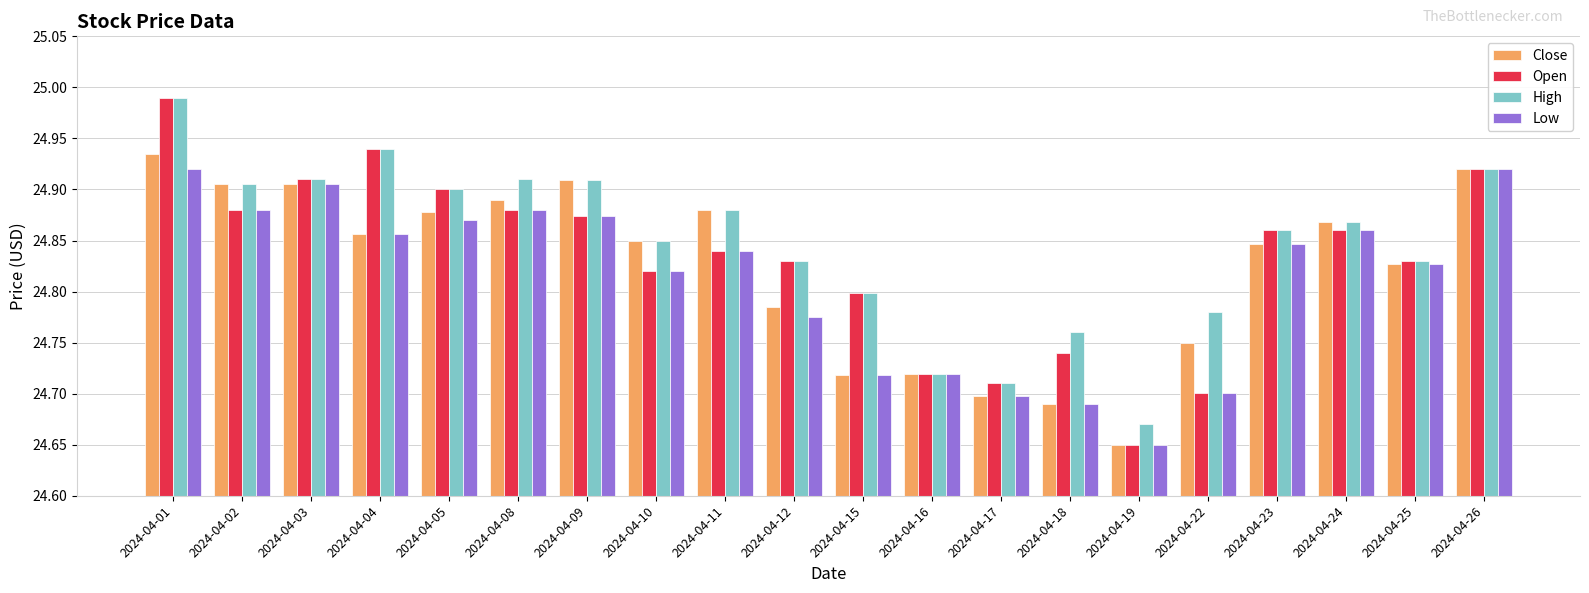

Is it true that Low equals 24.9 at 2024-04-08?

True